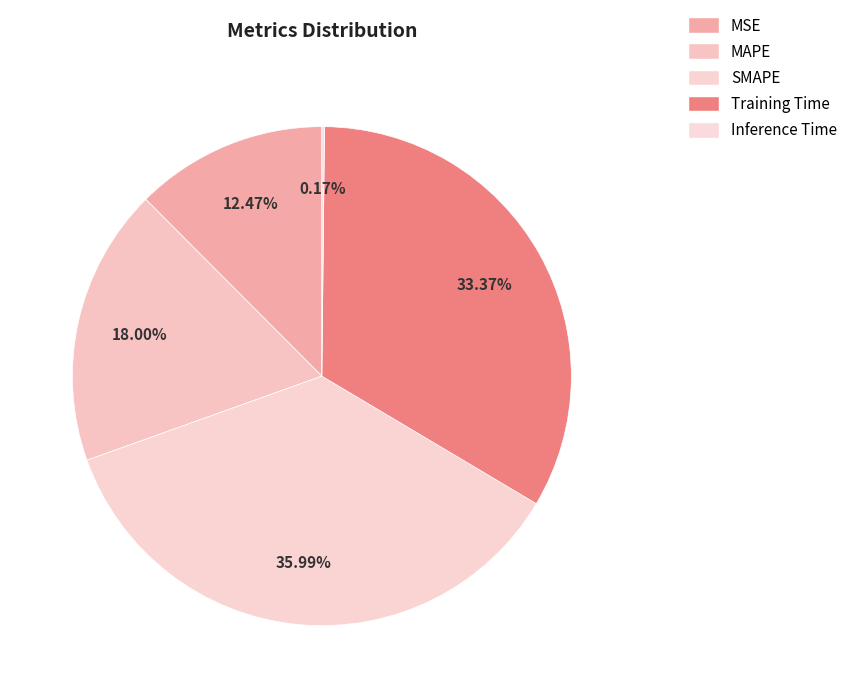

Count the number of slices in the pie.

5